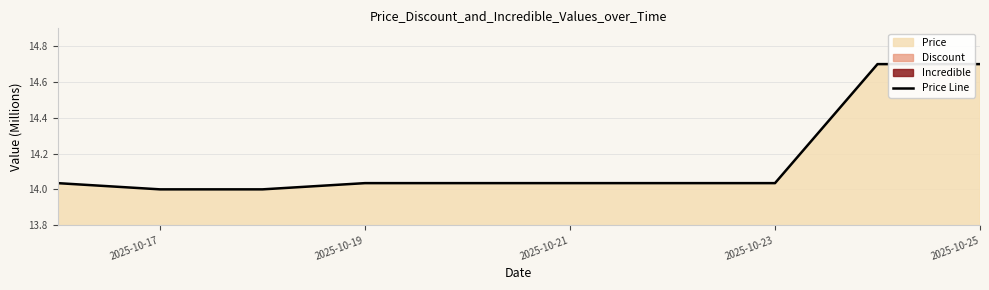

What is the highest value of the Price Line series?

14.7